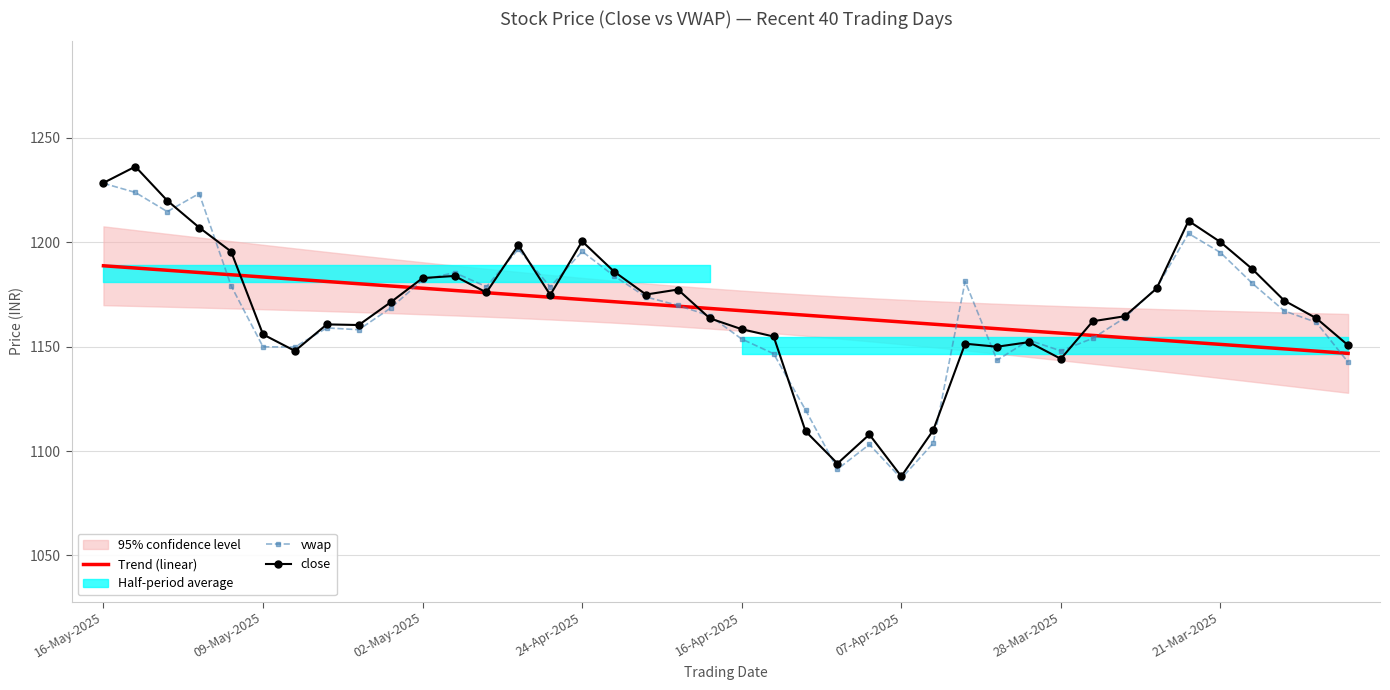

What is the minimum value for vwap?

1086.9